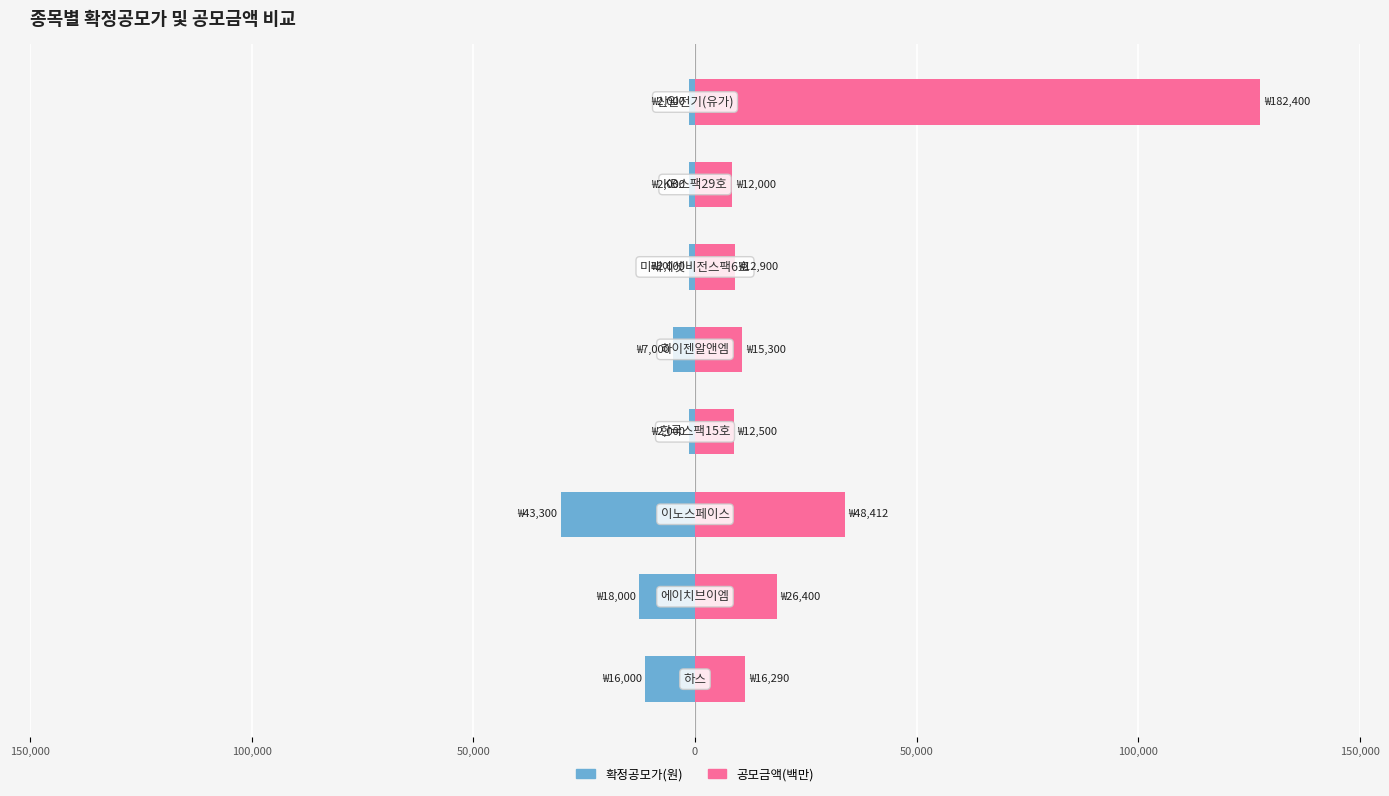

Between 50,000 and 50,000, which is larger?

50,000